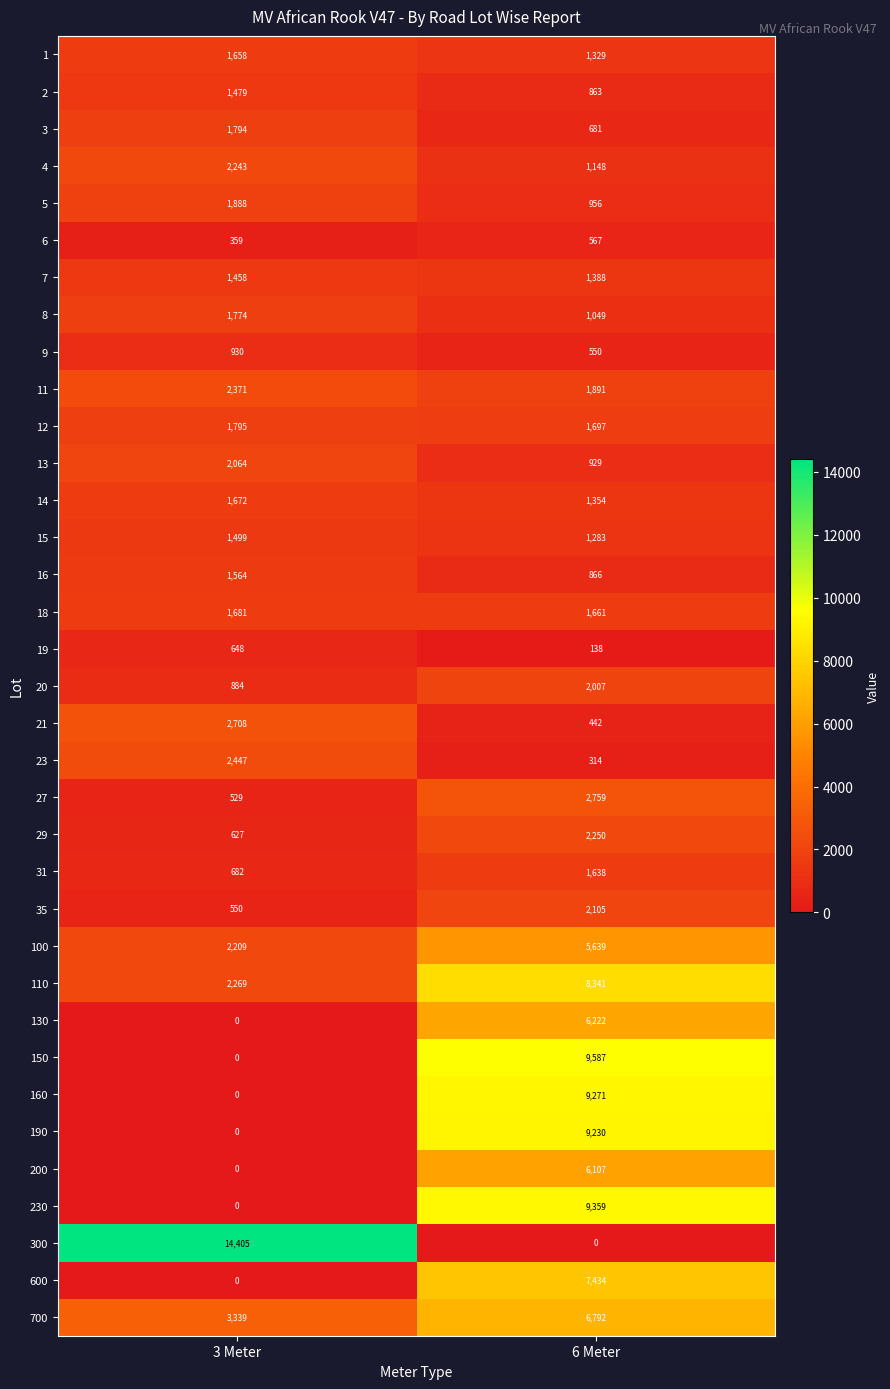

Which series changed the most between 3 Meter and 6 Meter?

300